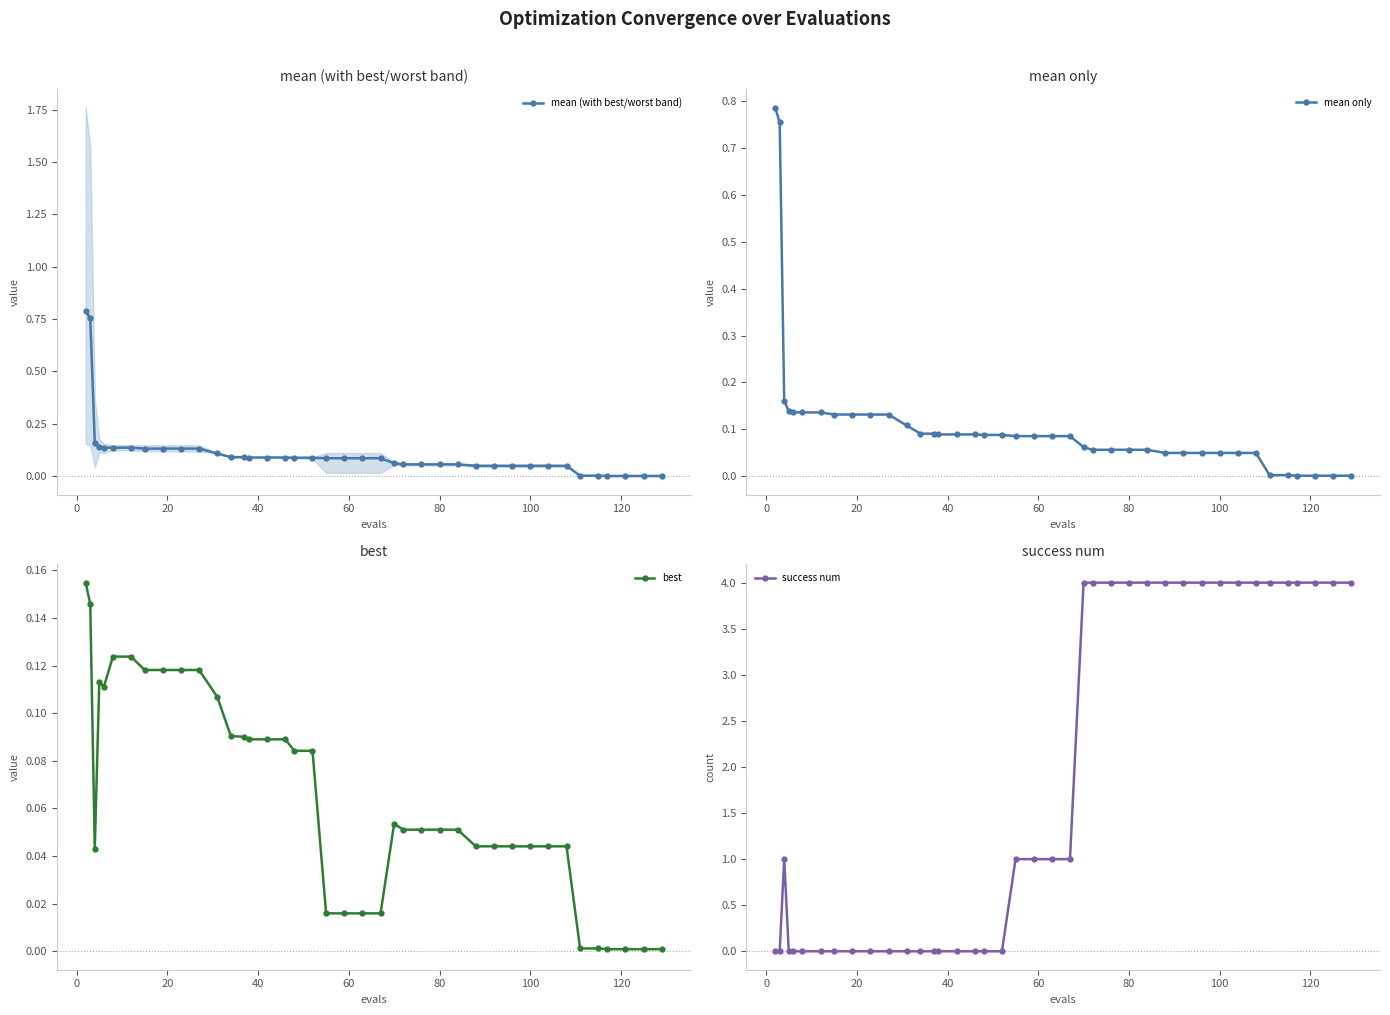

What is the difference between the maximum and minimum values in the mean (with best/worst band) series?

0.8